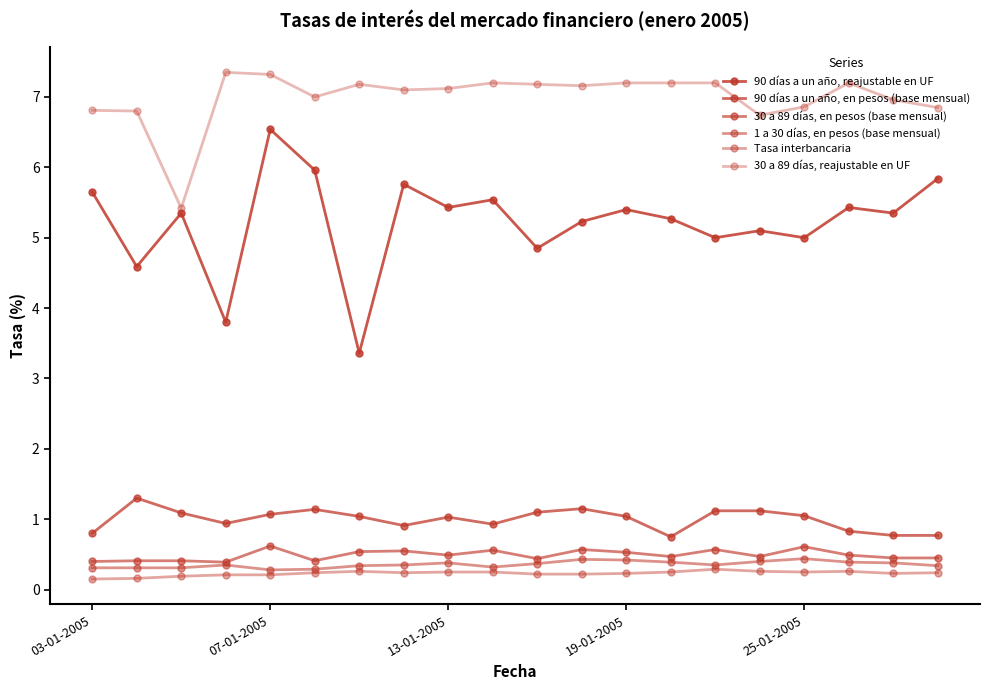

Which series has the largest total across all categories?

30 a 89 días, reajustable en UF